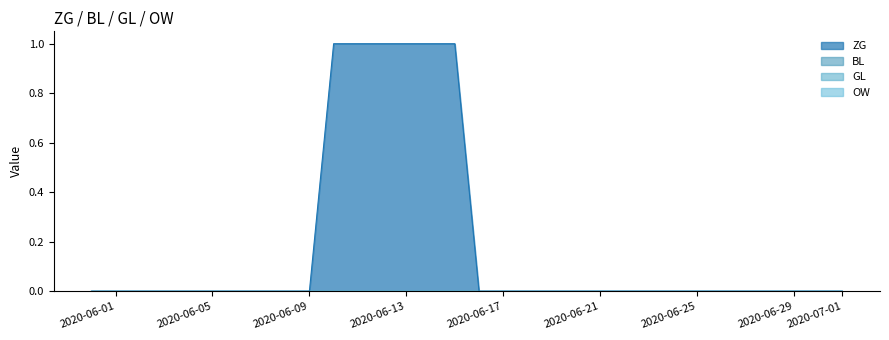

What is the highest value of the ZG series?

1